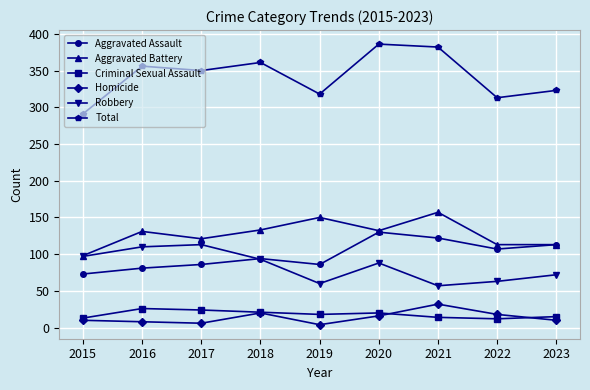

What is the spread (max minus min) of values at 2019?

314